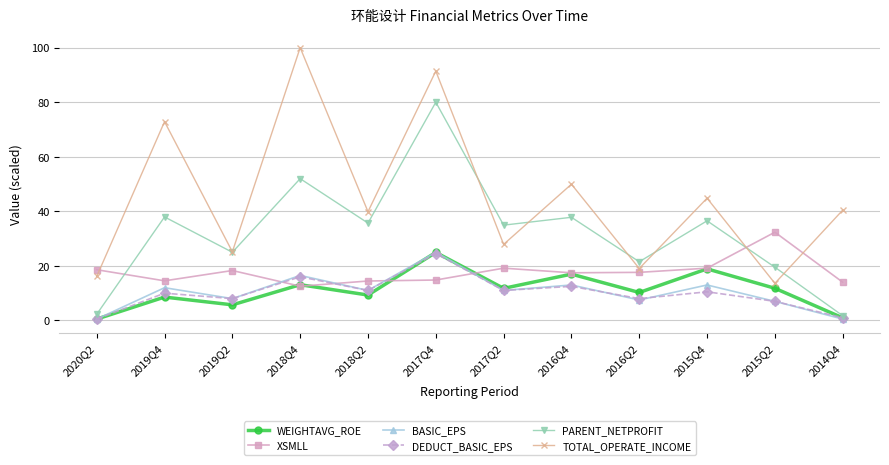

What is the spread (max minus min) of values at 2016Q4?

37.4